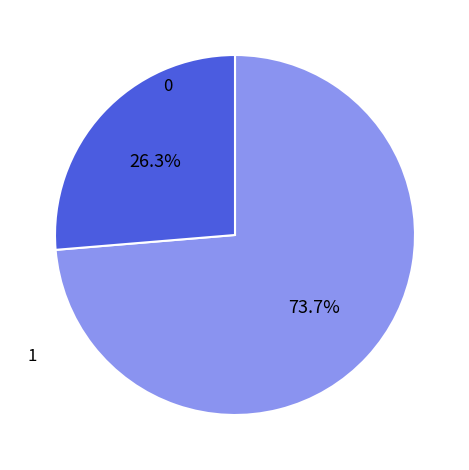

True or false: 1 accounts for 9% of the total.

False